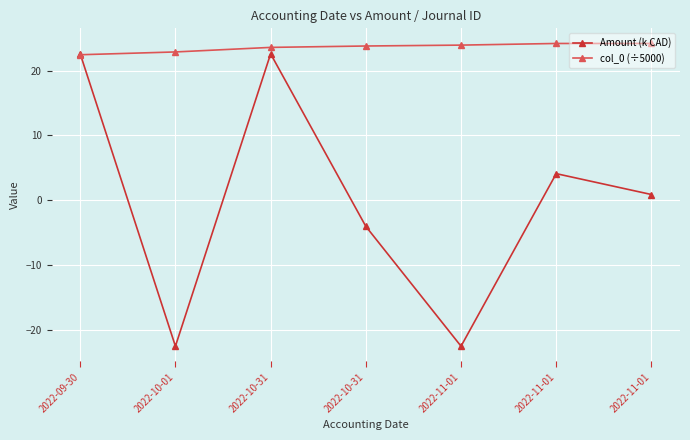

How many values in Amount (k CAD) are below zero?

3